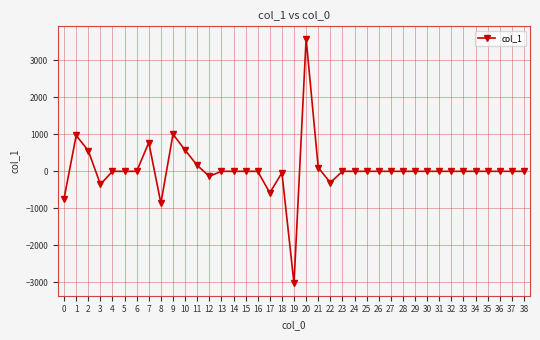

What is the change in value from 3 to 37?

+350.7